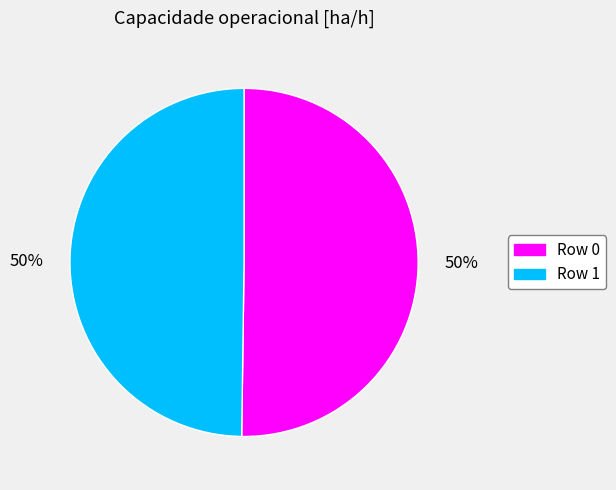

To the nearest percent, what is the average slice percentage?

50%